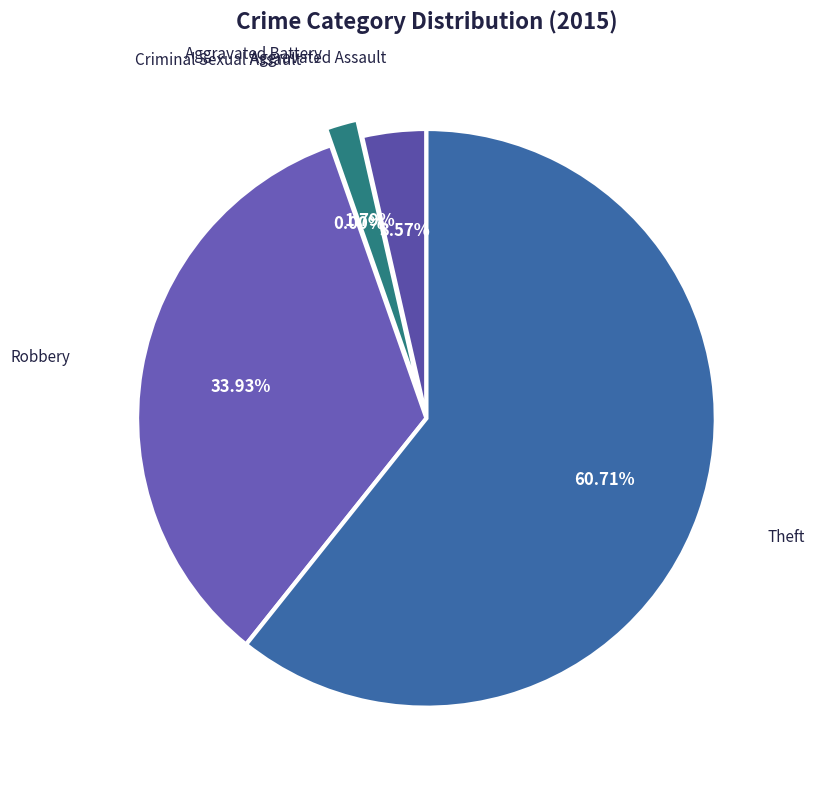

To the nearest percent, what is the combined percentage of Aggravated Battery and Criminal Sexual Assault?

2%